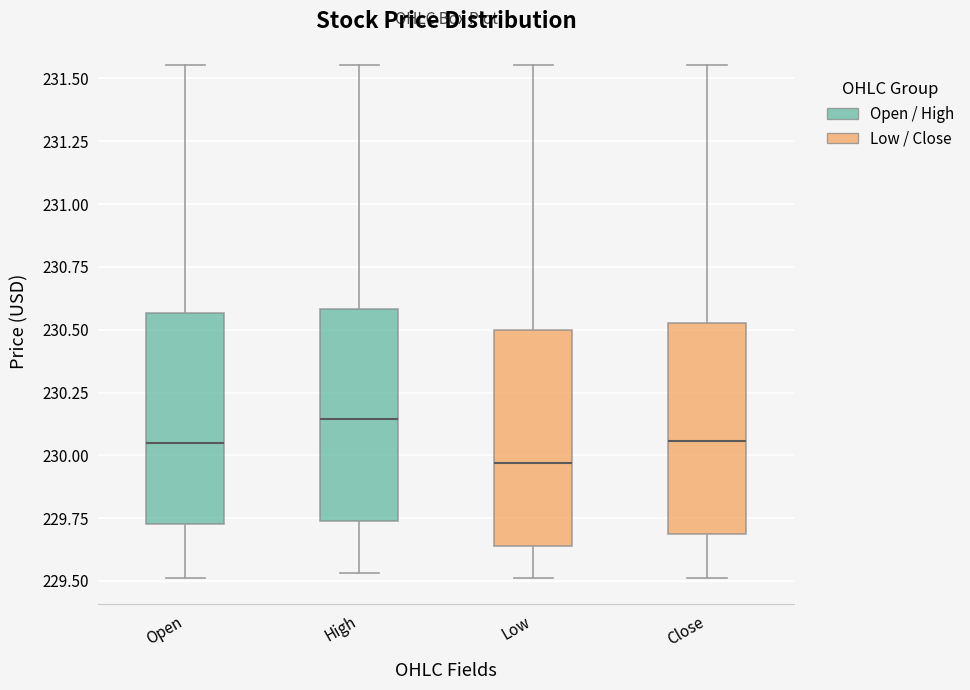

Which box's median line is the lowest?

Low